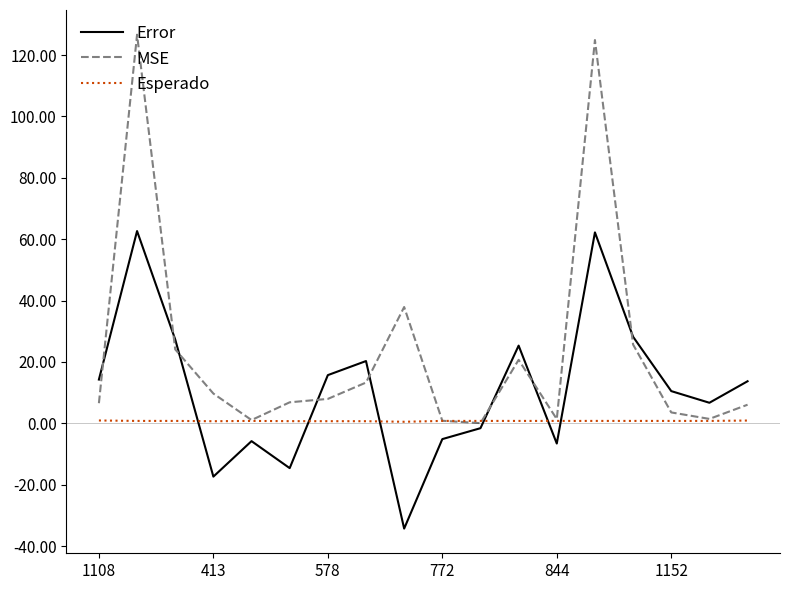

Which series has the widest spread of values?

MSE